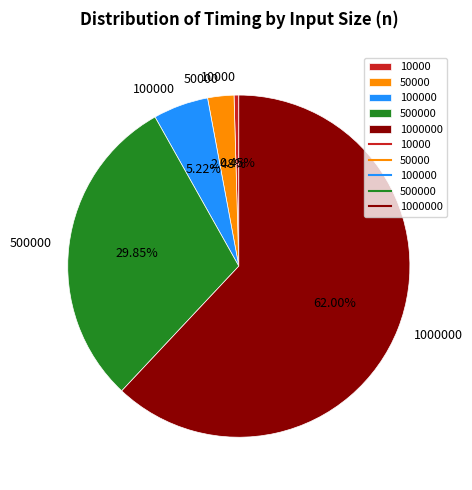

Is it true that 100000 is 12% of the pie?

False